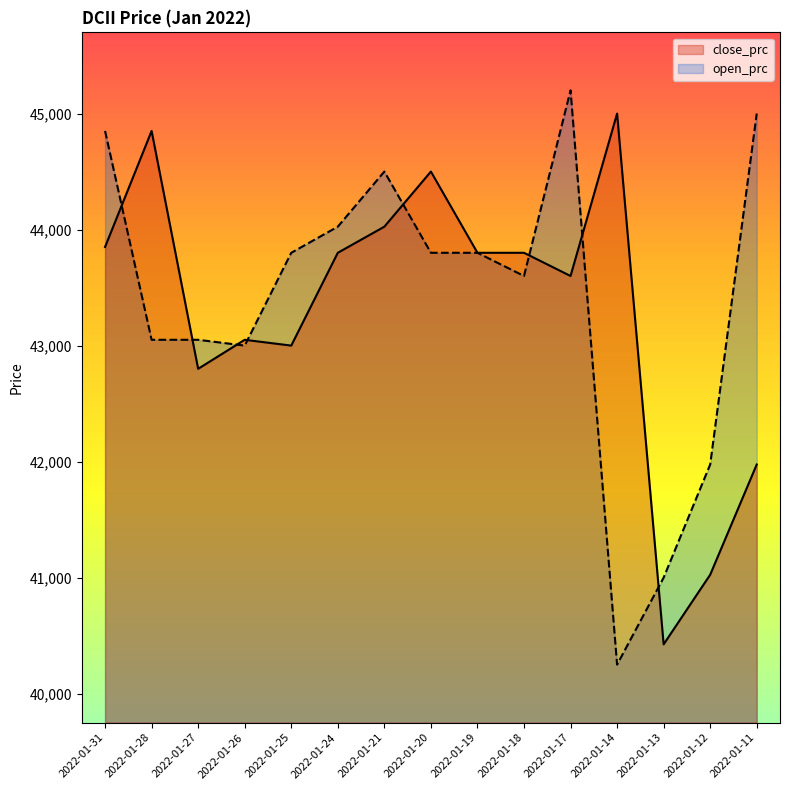

Does the chart have visible grid lines?

No